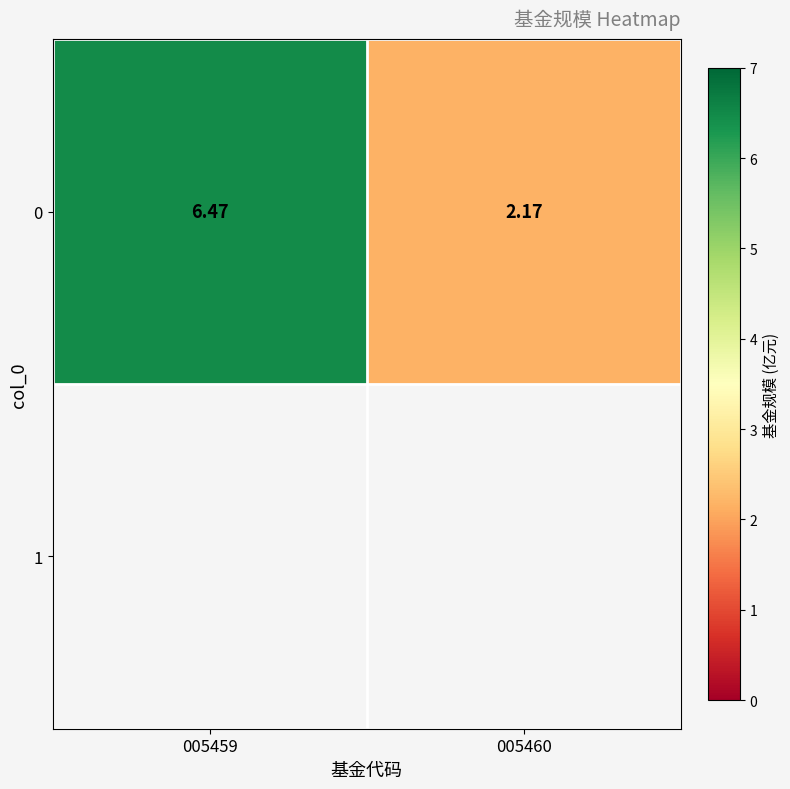

What is the sum of the values at 005460 and 005459?

8.6